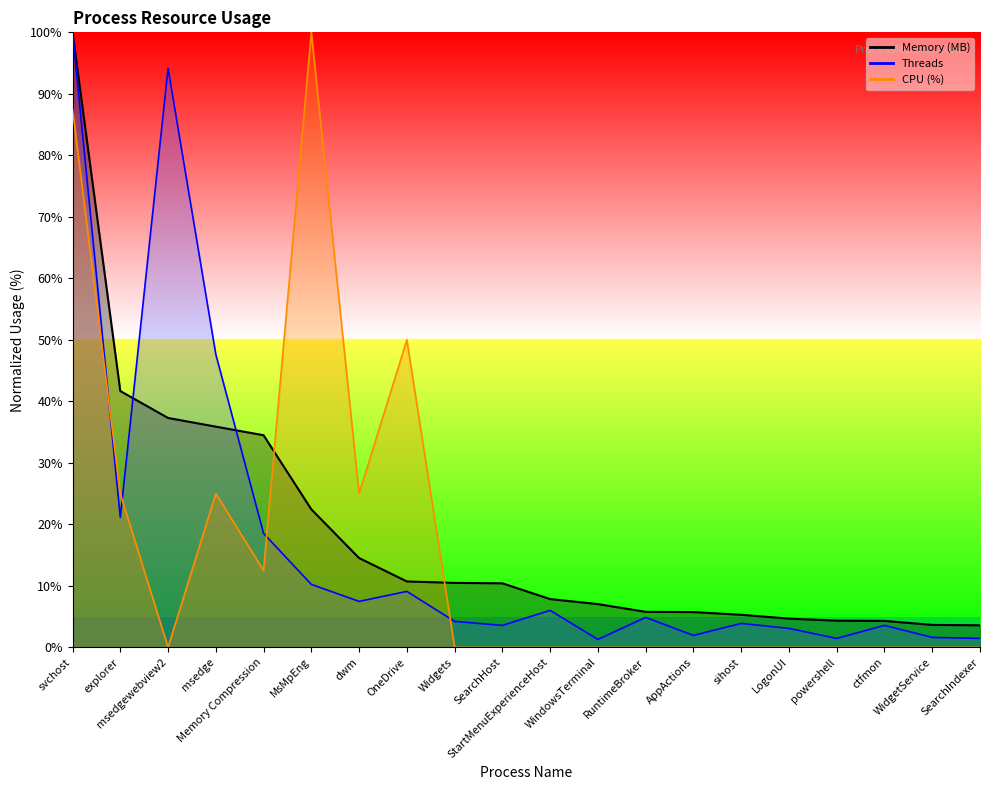

Reading left to right, what are all the values shown in this chart?

Memory (MB): 100.0	41.7	37.3	35.9	34.5	22.4	14.5	10.7	10.5	10.4	7.9	7.0	5.8	5.7	5.3	4.7	4.3	4.3	3.7	3.6
CPU (%): 87.5	25.0	0.0	25.0	12.5	100.0	25.0	50.0	0.0	0.0	0.0	0.0	0.0	0.0	0.0	0.0	0.0	0.0	0.0	0.0
Threads: 100.0	21.1	94.1	47.6	18.5	10.2	7.5	9.1	4.2	3.6	6.0	1.3	4.9	2.0	3.9	3.1	1.5	3.6	1.6	1.5